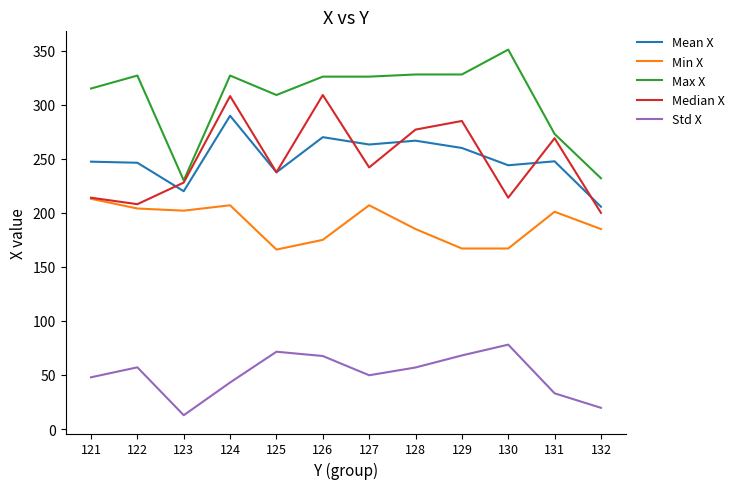

Is this an area chart (filled region under the line)?

No